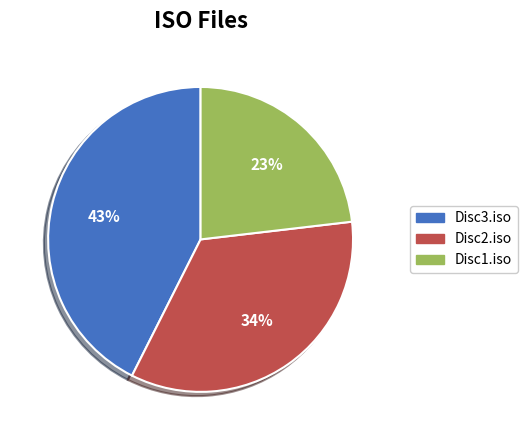

To the nearest percent, what percentage of the pie is Disc3.iso?

43%